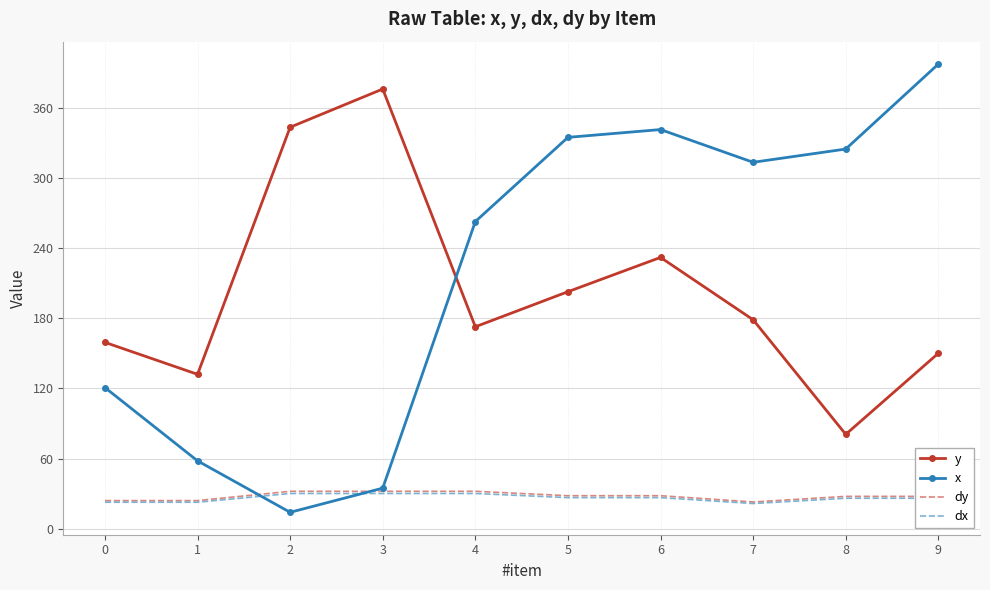

Which series has the largest total across all categories?

x